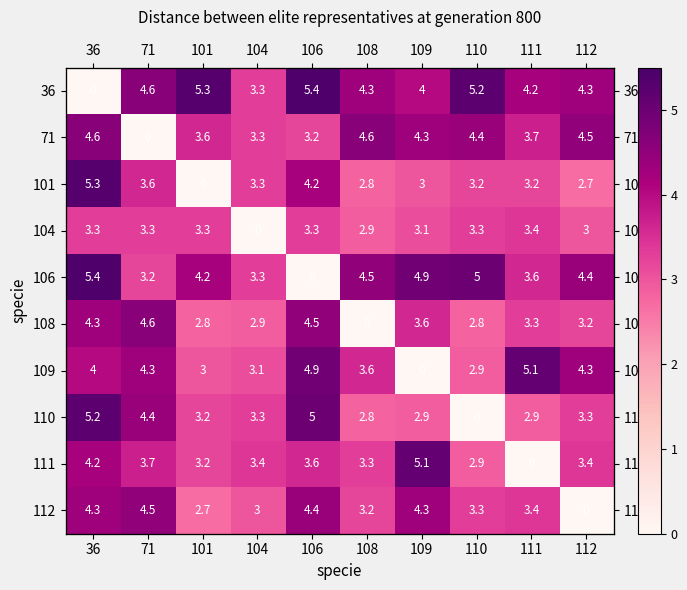

True or false: 36 has a value of 4.3 at 108.

True